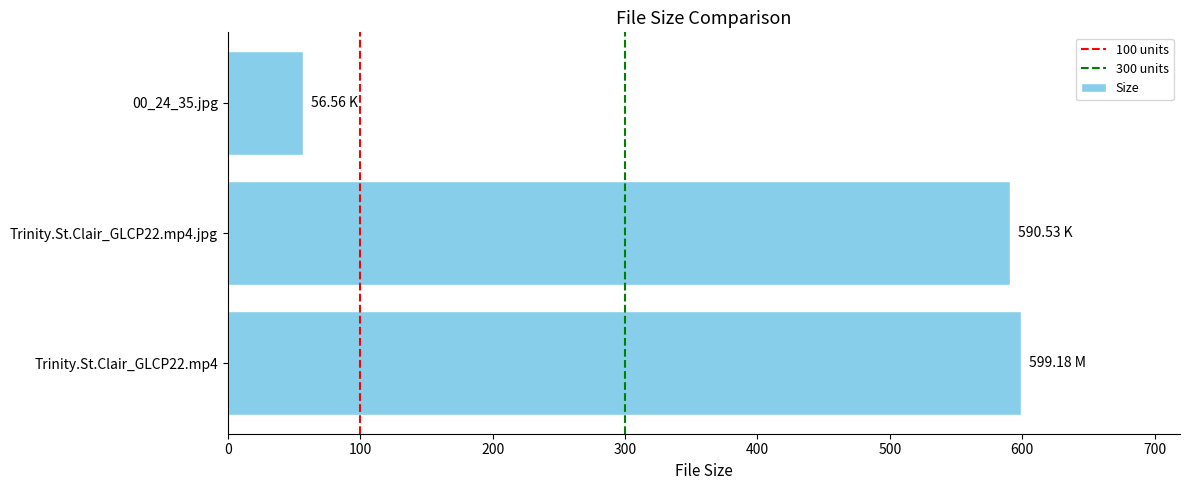

Approximately how many times larger is the value at Trinity.St.Clair_GLCP22.mp4.jpg compared to Trinity.St.Clair_GLCP22.mp4?

1.0